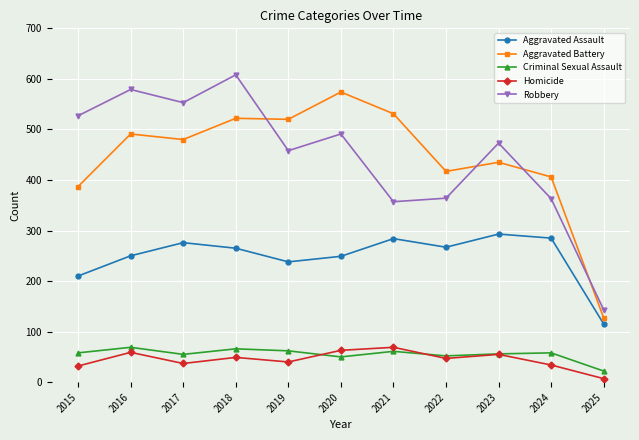

The Robbery series shows 725 at 2020. True or false?

False